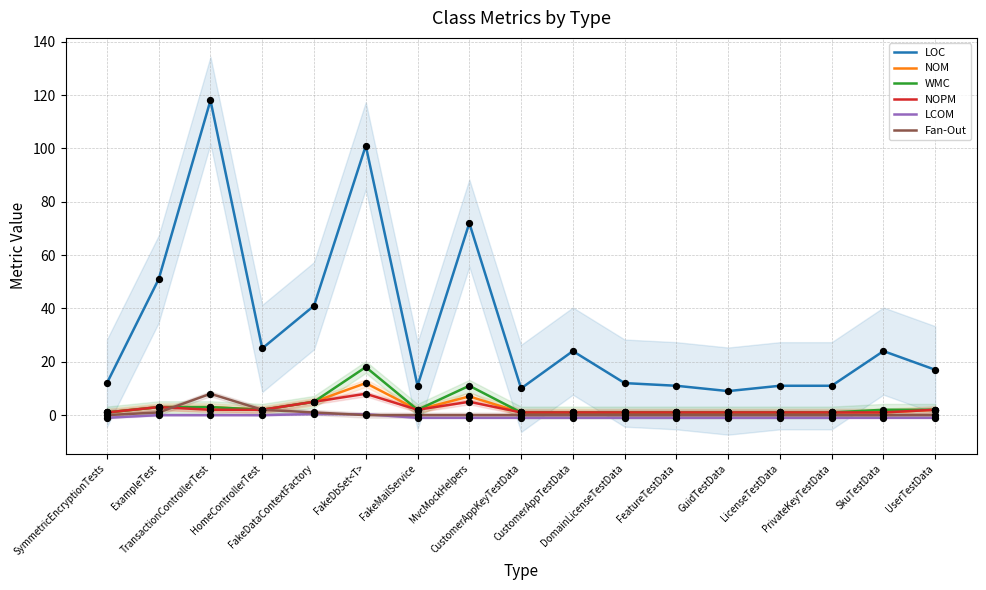

Which series reaches the minimum Y coordinate?

LCOM